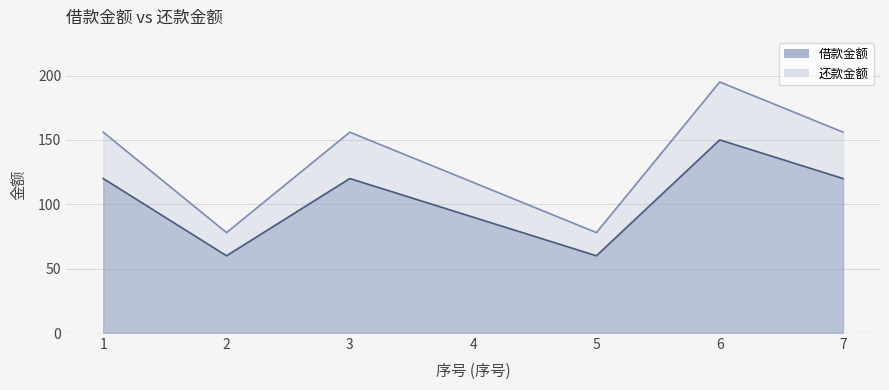

How many interior local valleys does the 还款金额 series have?

2